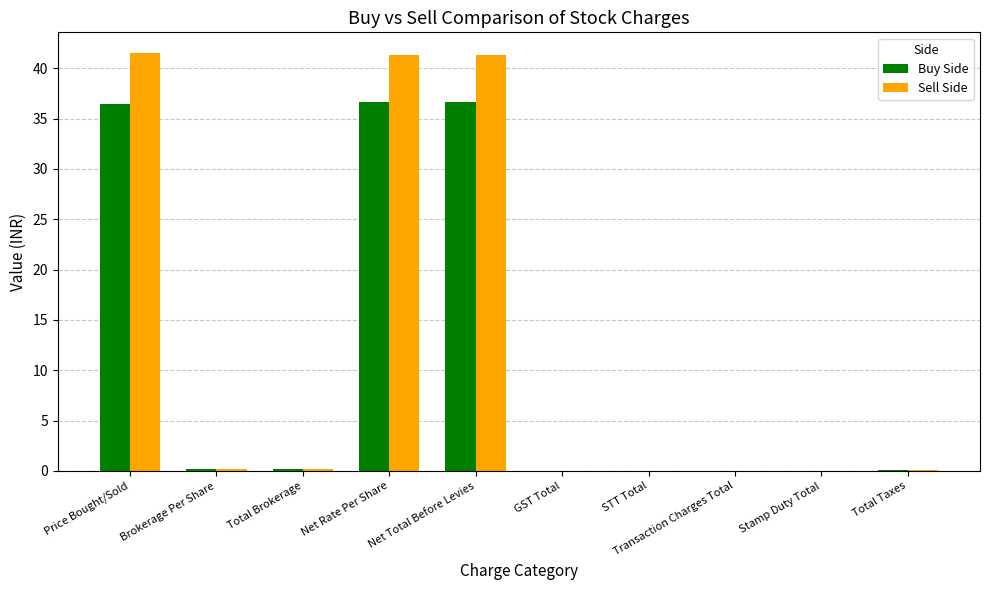

The value of Buy Side at GST Total is 0.0. True or false?

True